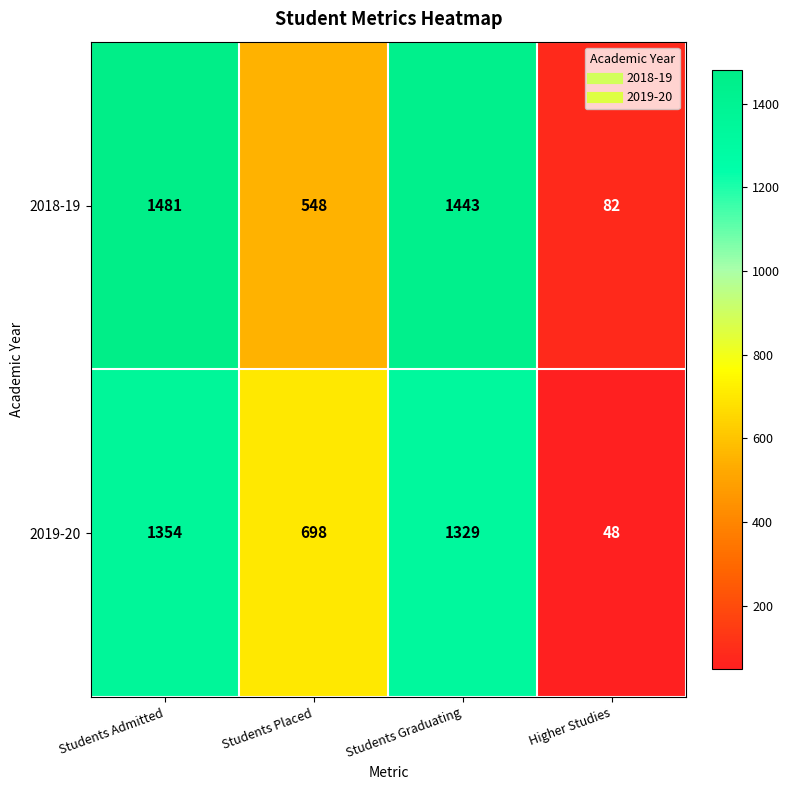

At Students Admitted, list the series in order from largest to smallest.

2018-19, 2019-20